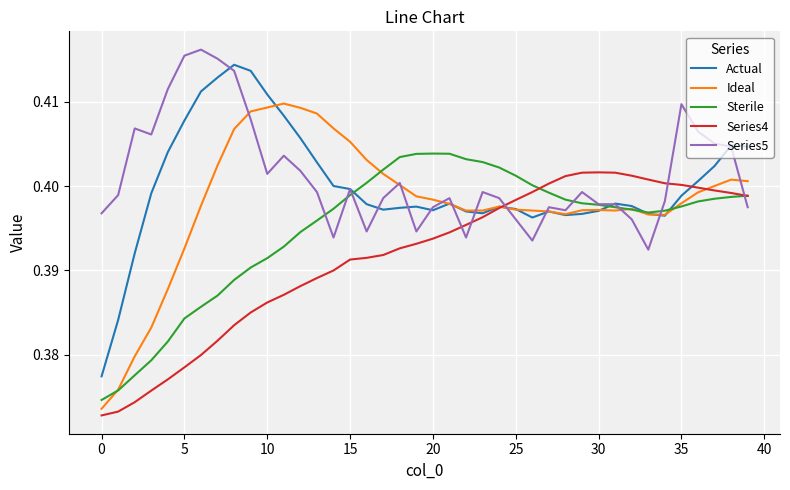

How many lines are shown in the chart?

5